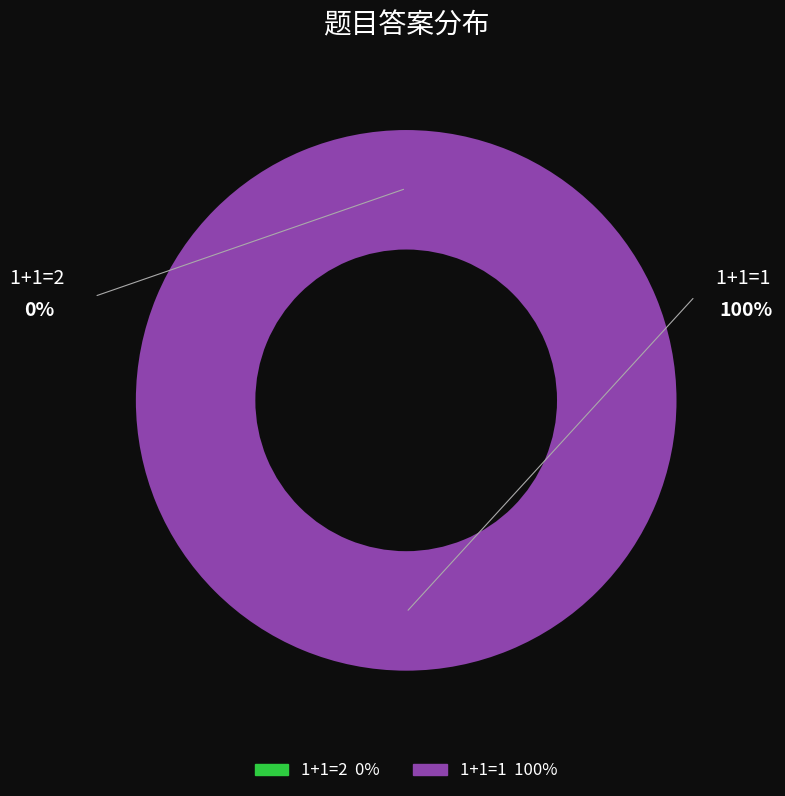

Rank the categories by value from highest to lowest.

1+1=1, 1+1=2